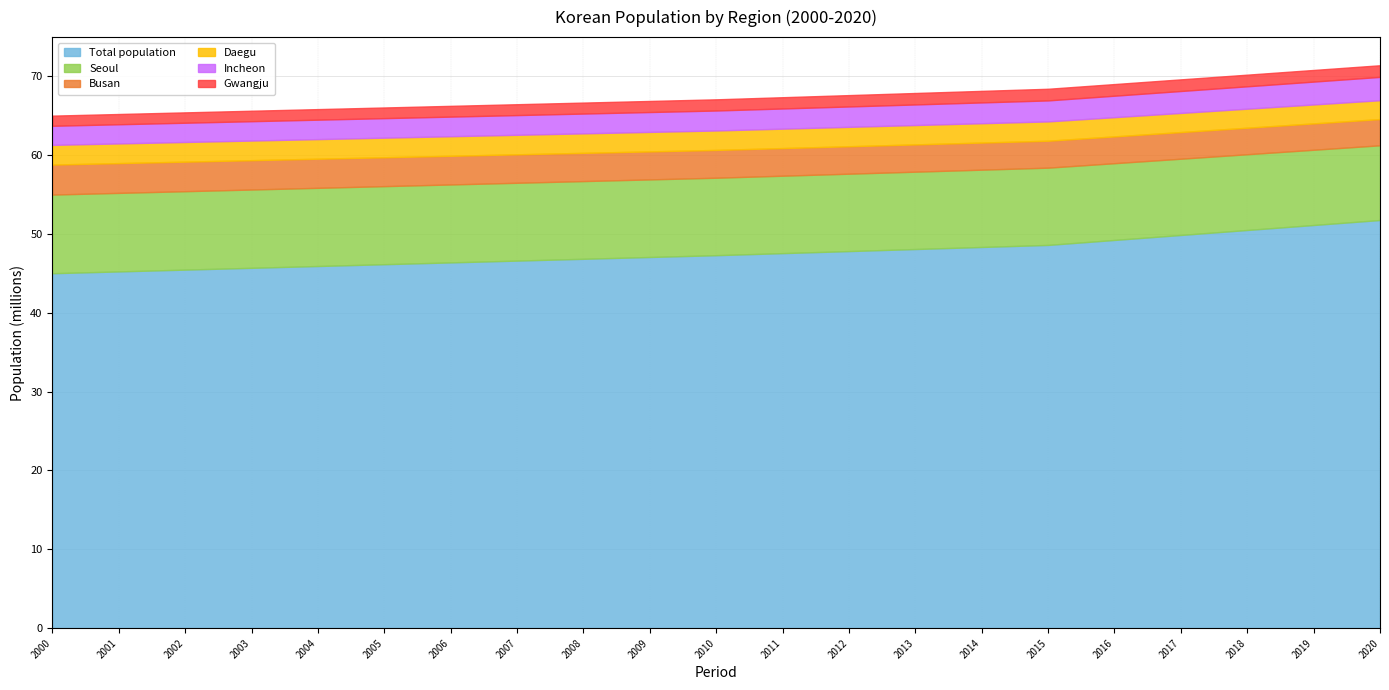

Which series has the largest total across all categories?

Total population